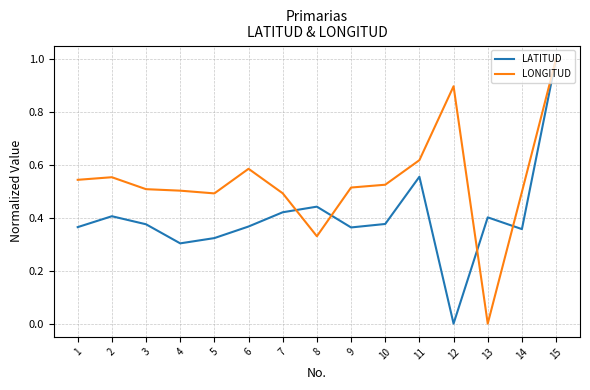

The LONGITUD series shows 0.4 at 12. True or false?

False